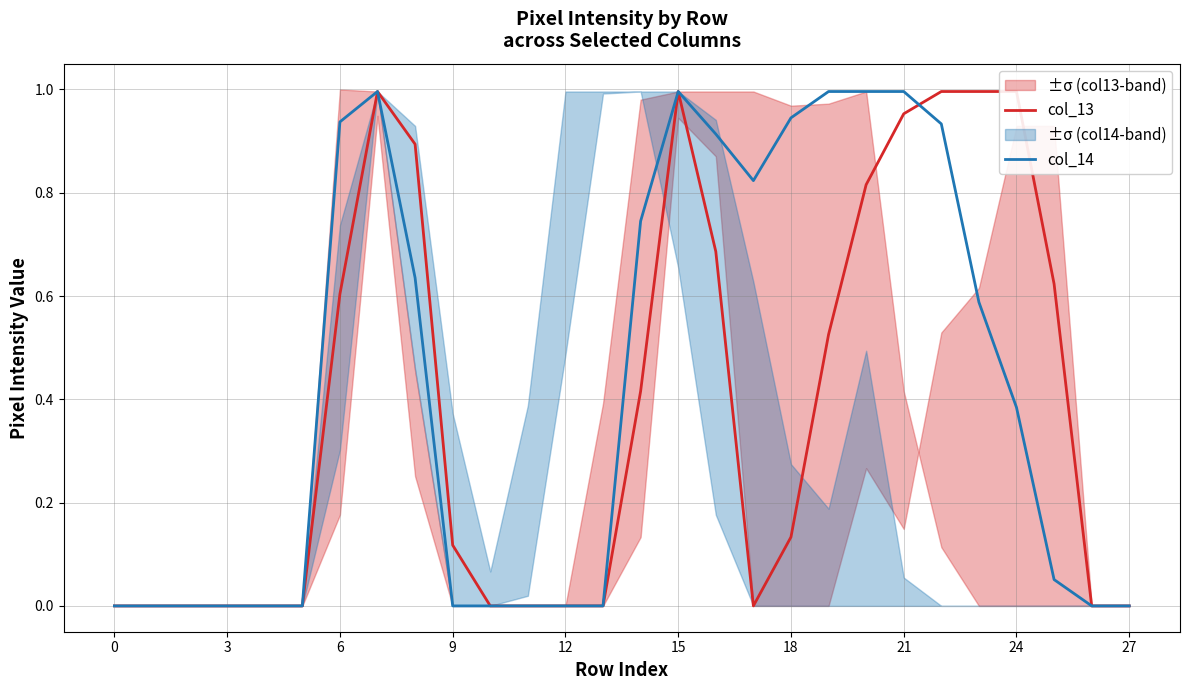

What is the maximum value shown in the chart?

1.0